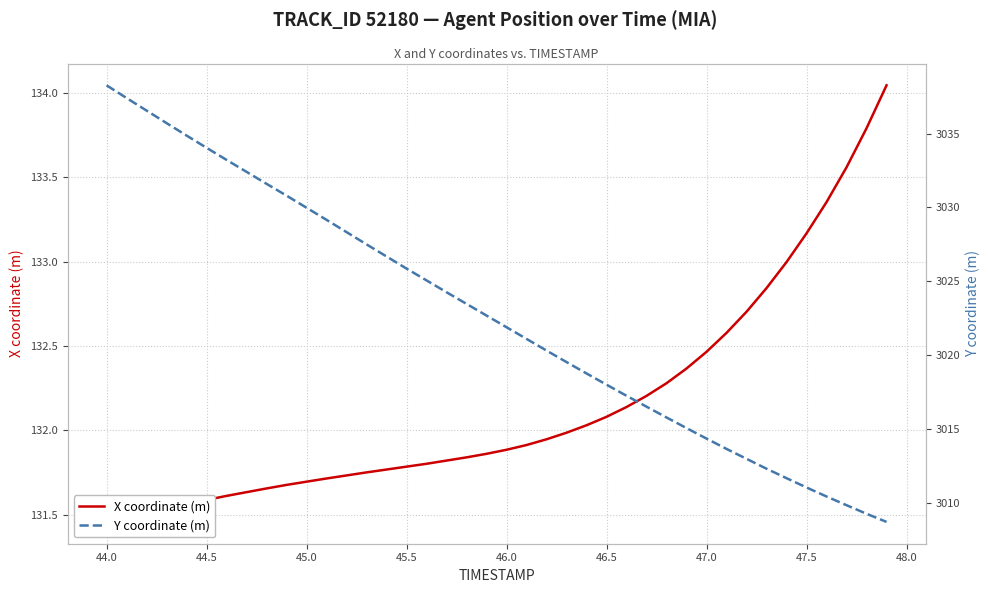

Does the chart display data point markers on the line(s)?

No